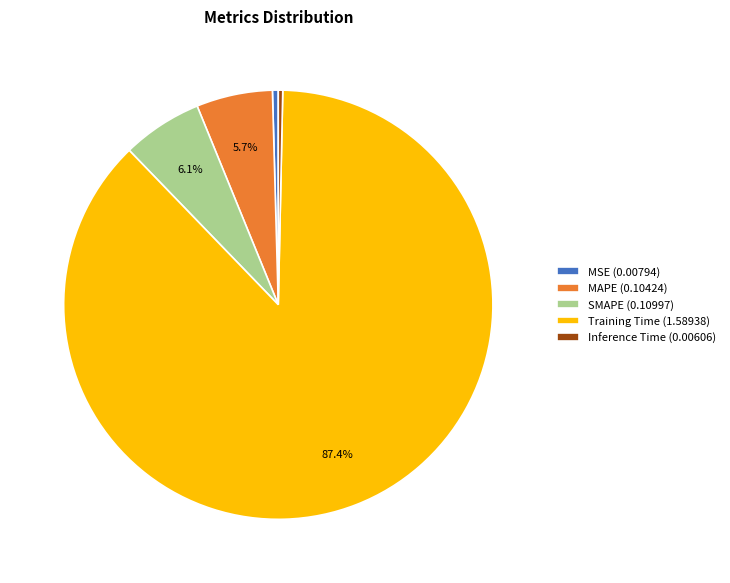

Combined, what portion of the pie is MAPE (0.10424) and Training Time (1.58938)?

93.2%